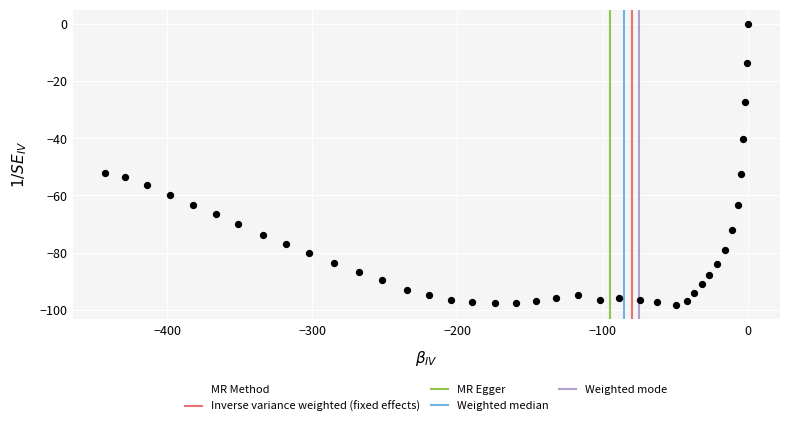

What is the range of X values (max minus min)?

442.9